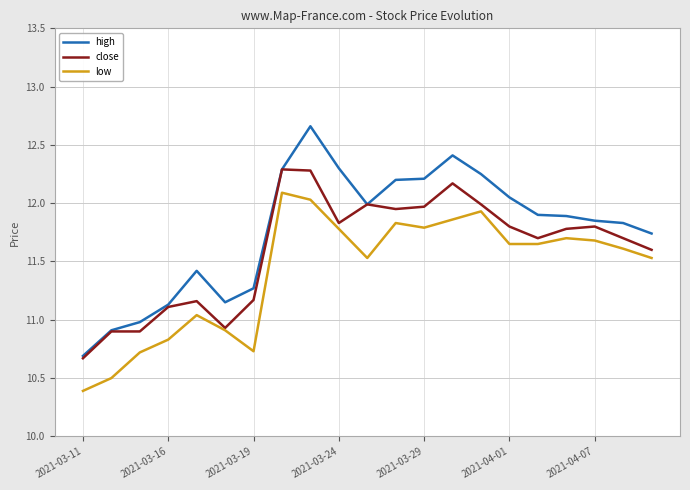

What are all the series names shown in the legend?

high, close, low